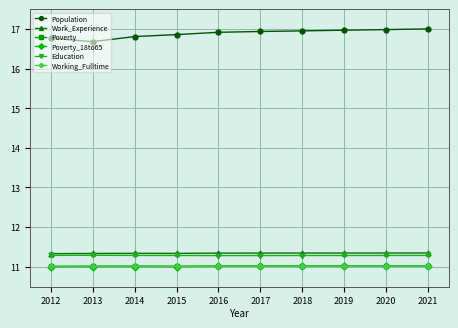

What is the value of the Population point at the 7th from the left?

17.0